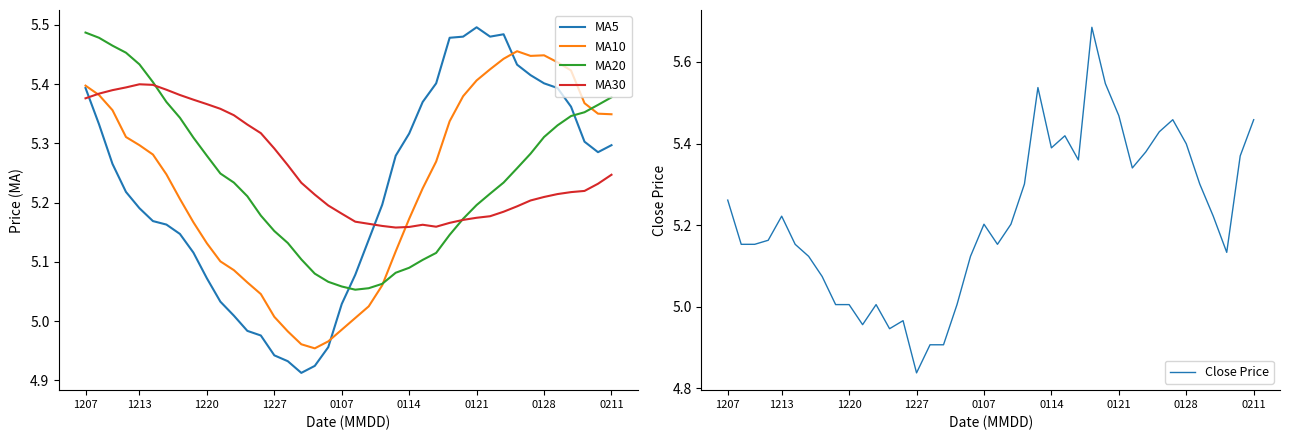

The Close Price series shows 8.8 at 1220. True or false?

False